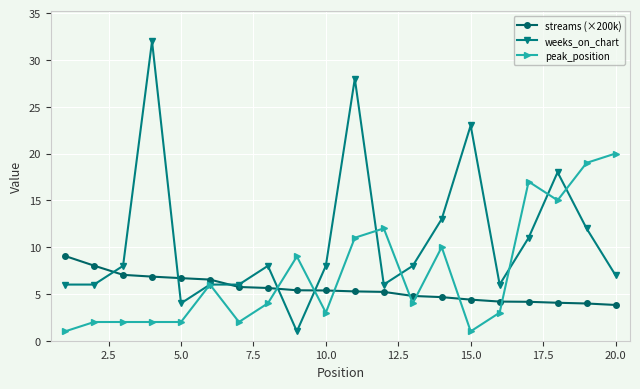

List the series in order of their overall mean, lowest first.

streams (×200k), peak_position, weeks_on_chart